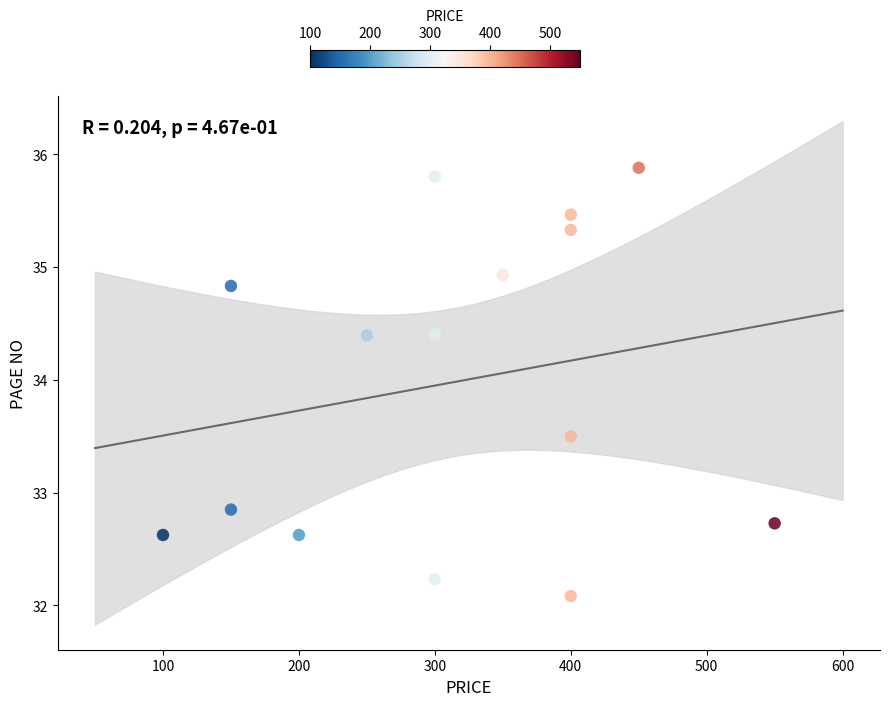

What is the range of X values (max minus min)?

450.0